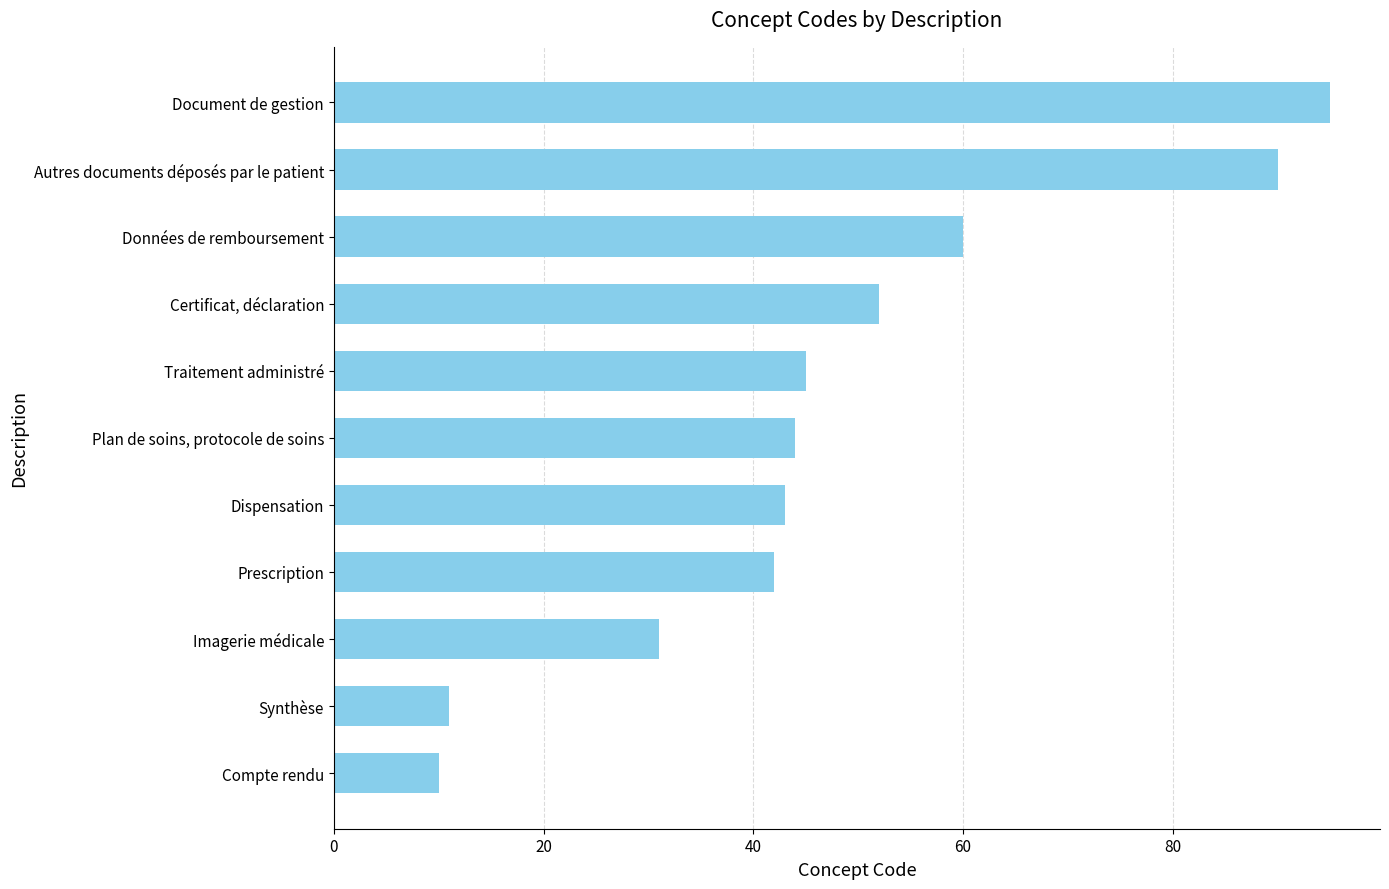

What is the maximum value shown in the chart?

95